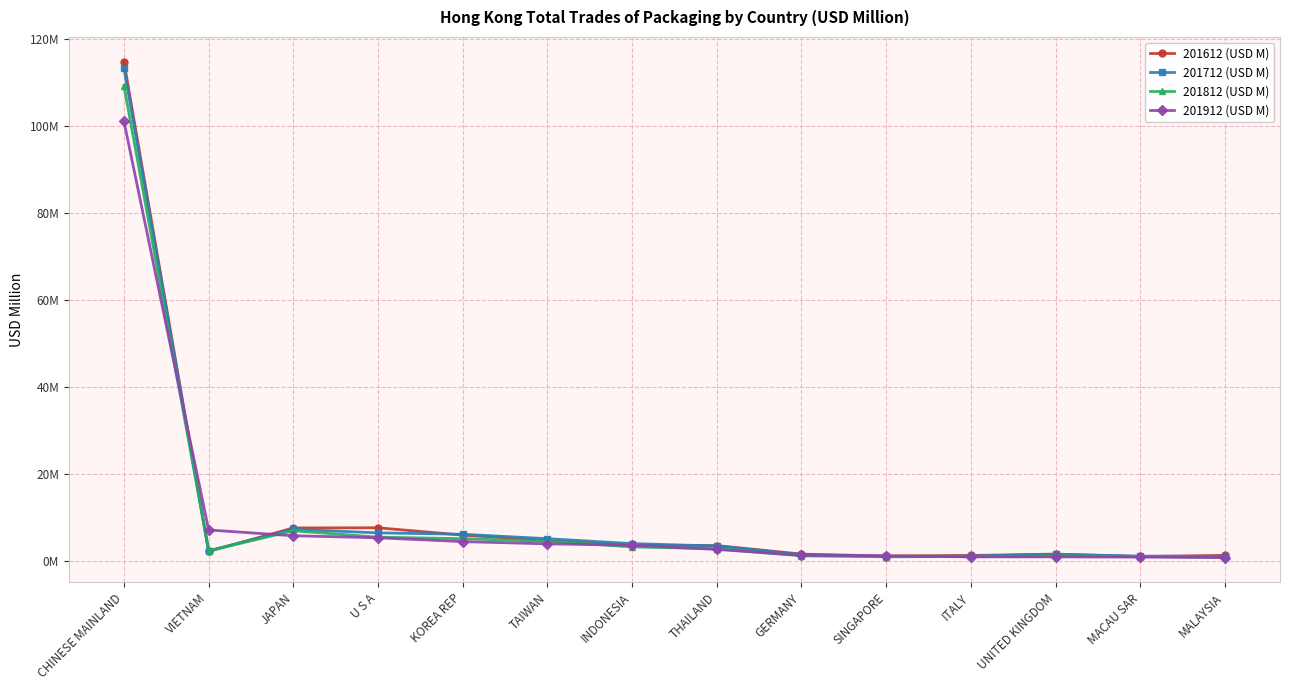

What is the label of the 9th point from the right?

TAIWAN